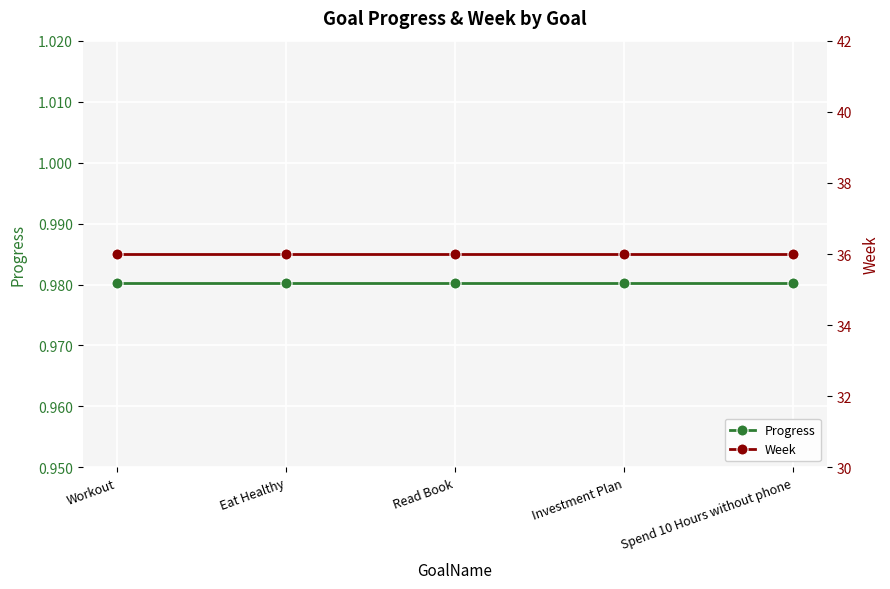

Rank the series at Workout from highest to lowest value.

Week, Progress